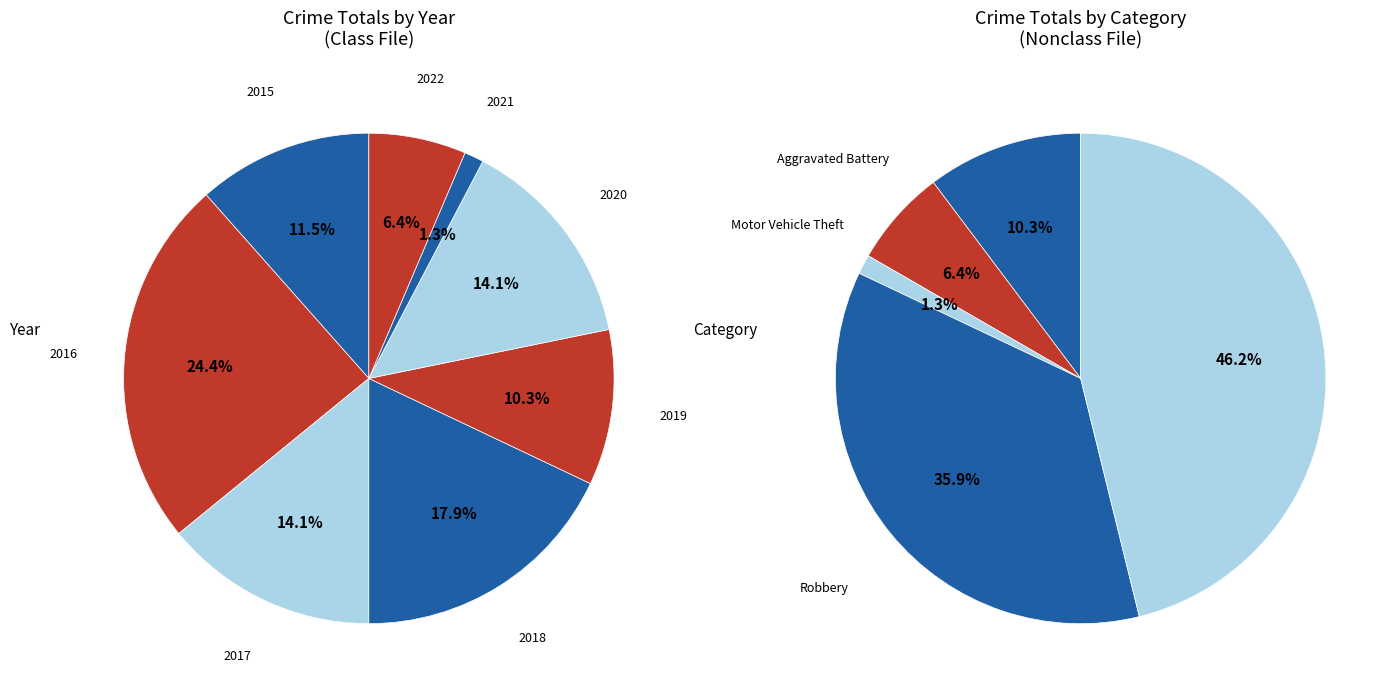

The 2017 slice represents 2% of the pie. True or false?

False